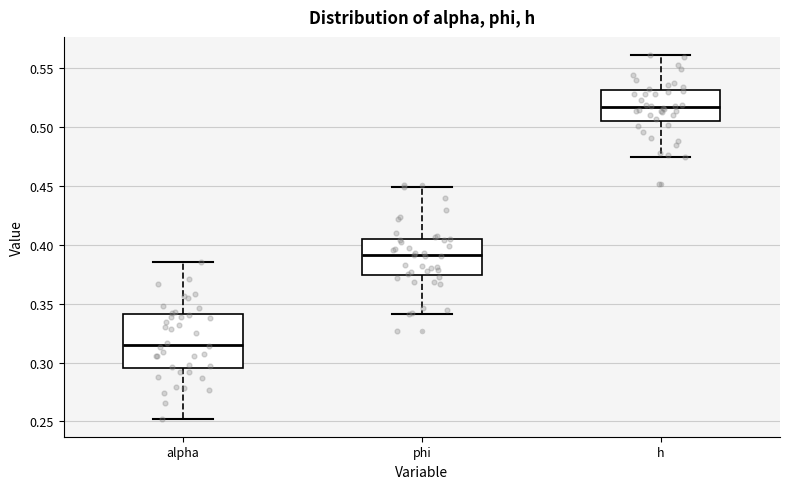

Which box has the lowest median line?

alpha